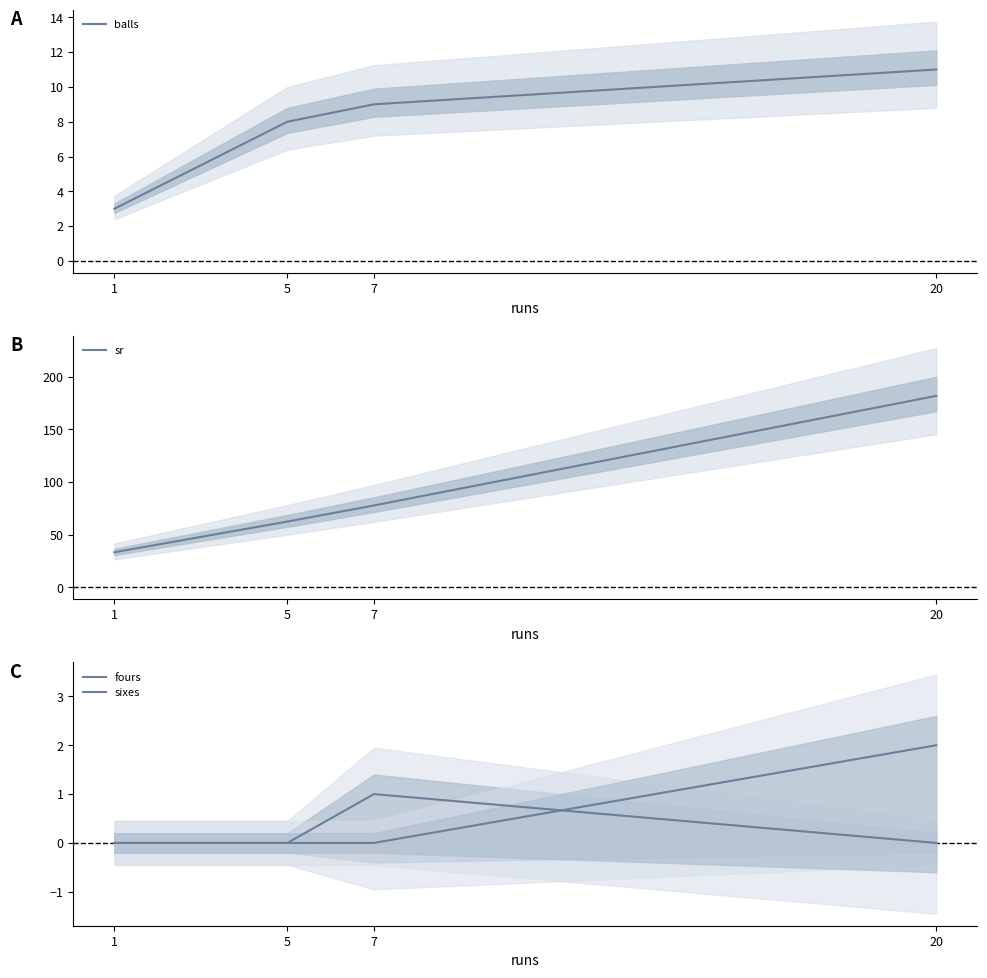

True or false: sixes has more than 2 points higher than both neighbors.

False